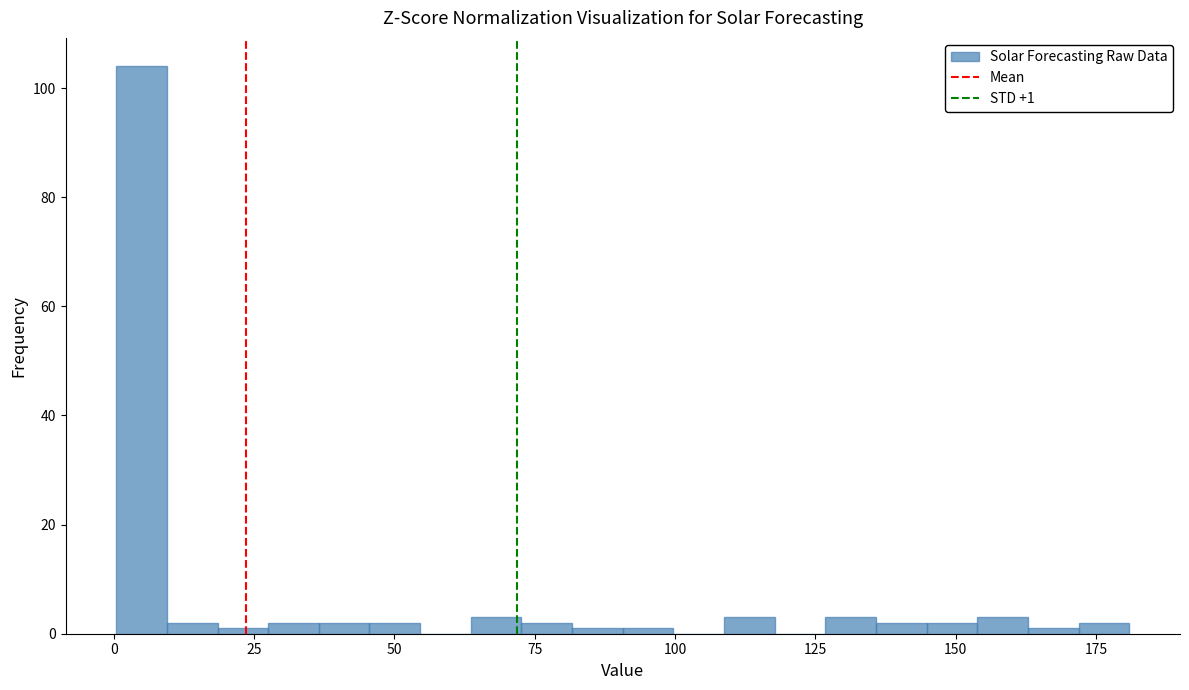

Around what value on the x-axis is the tallest bar? Give the approximate position of its centre, as read against the axis.

5